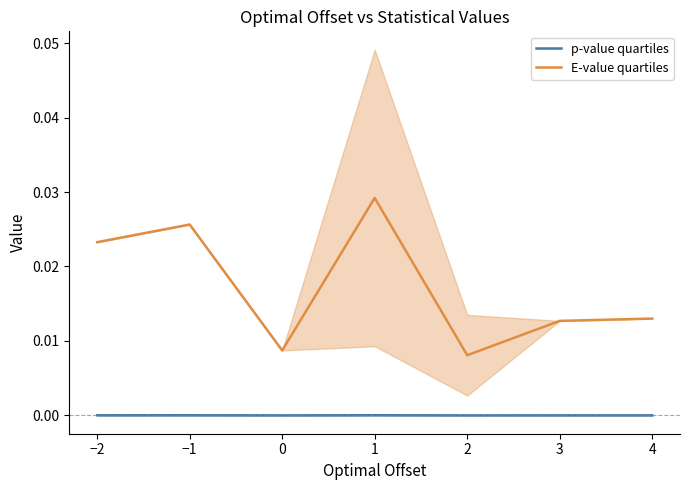

Is the value of p-value quartiles at 4 greater than the value of E-value quartiles at 3?

No